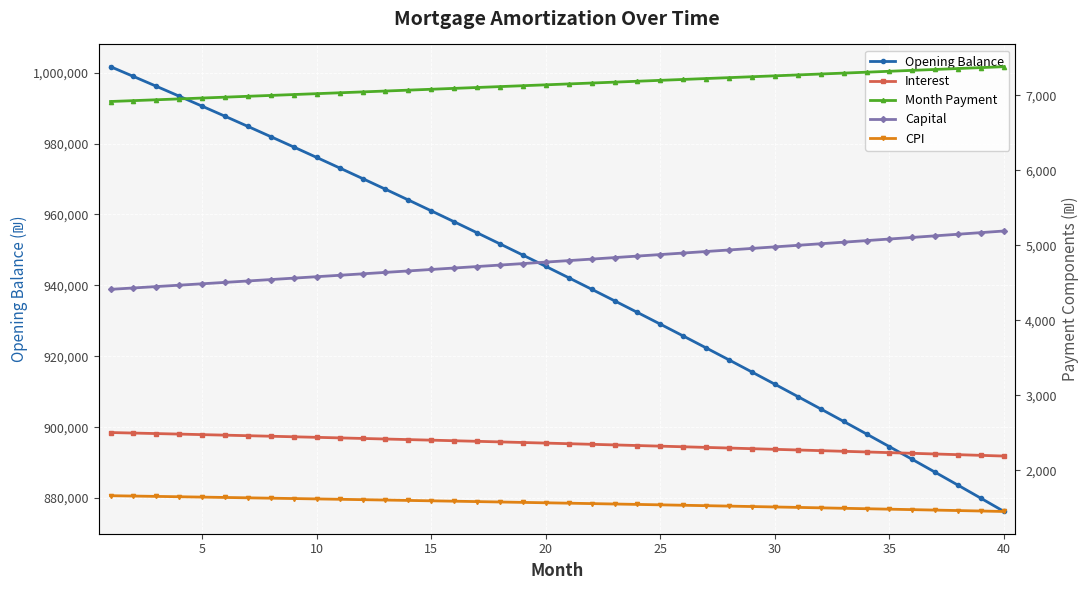

The value of Opening Balance at 30 is 912104.9. True or false?

True